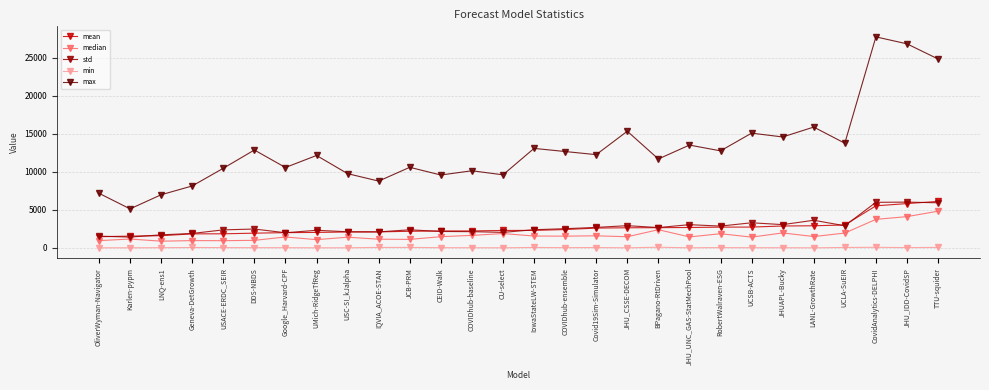

What is the sum of all std values?

78322.4